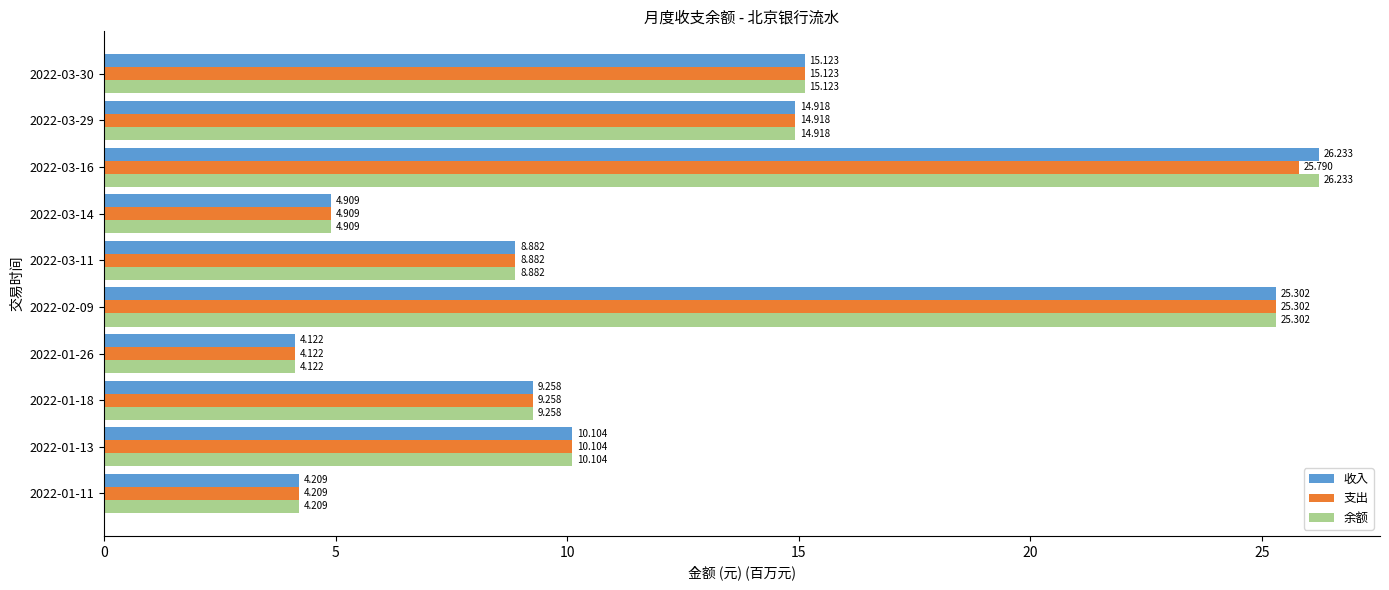

Is the value of 余额 at 2022-01-11 greater than the value of 收入 at 2022-03-30?

No